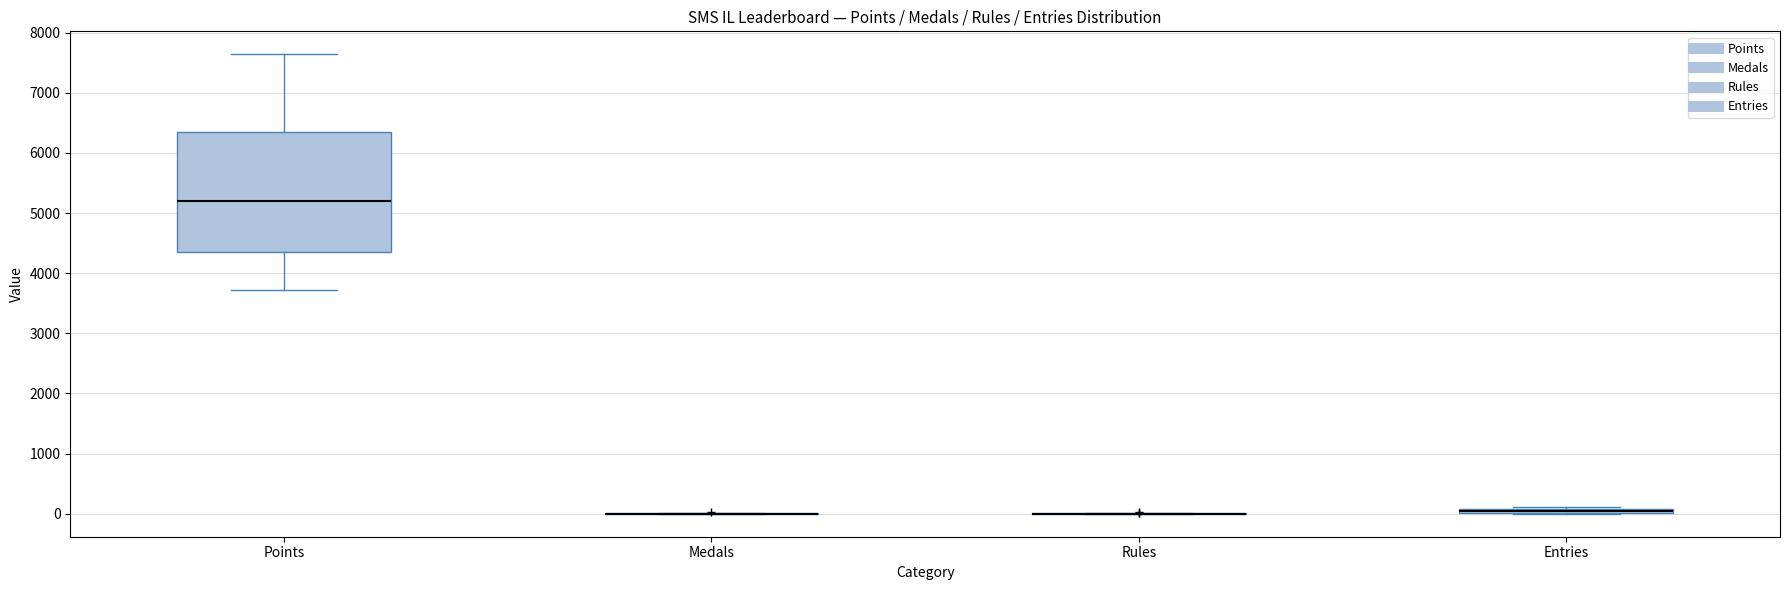

Where does the median line of the box for Points sit on the y-axis? The values are not printed on the chart, so give them approximately, as read against the axis.

5200